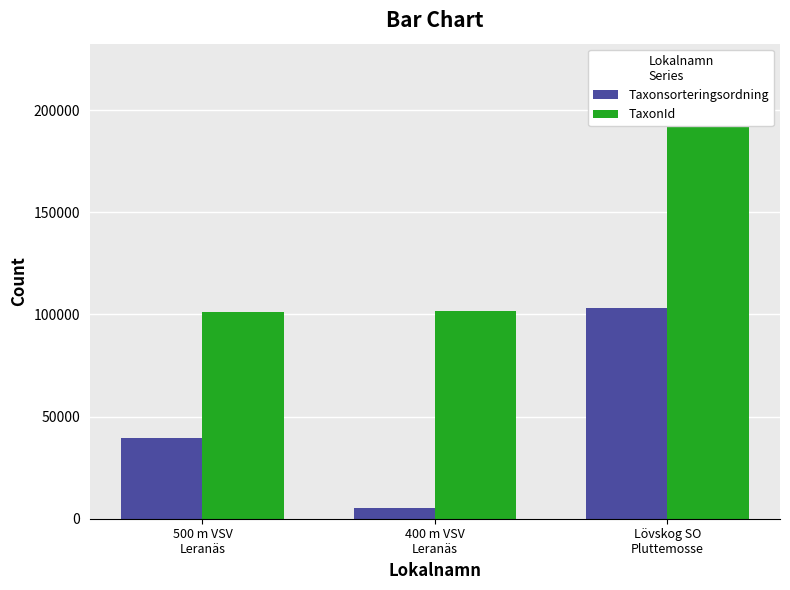

At which label does Taxonsorteringsordning reach its minimum?

400 m VSV
Leranäs